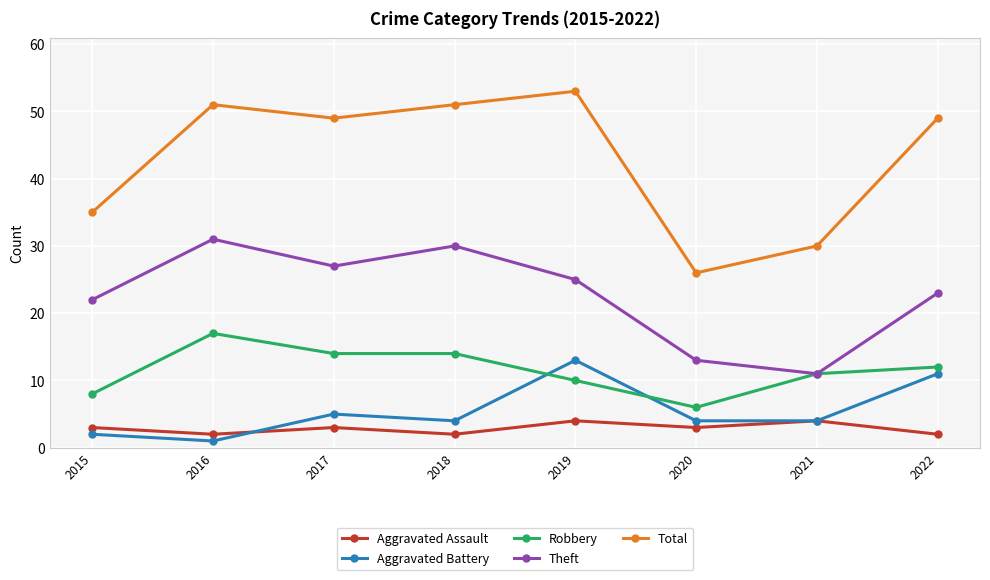

Read the Robbery value at 2019.

10